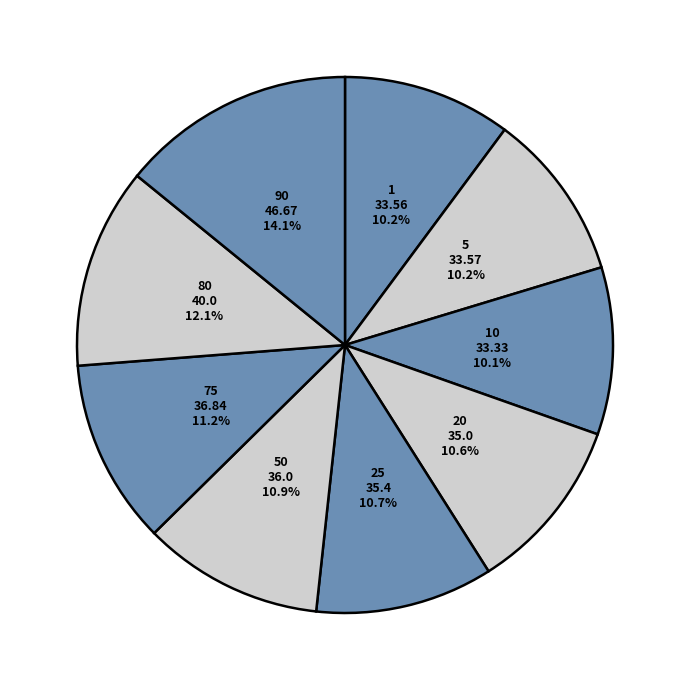

To the nearest percent, what is the combined percentage of 80 and 5?

22%